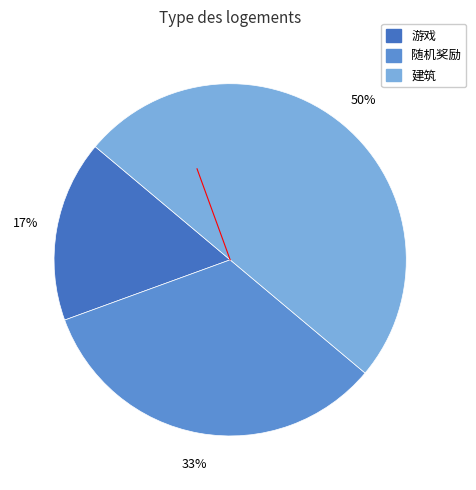

Between 游戏 and 建筑, which is larger?

建筑